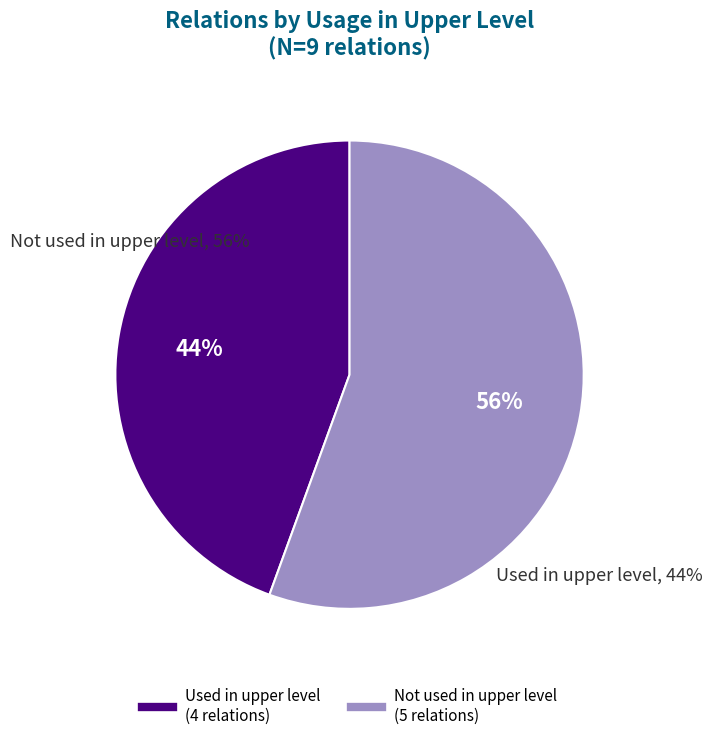

Does any single category account for the majority?

Yes